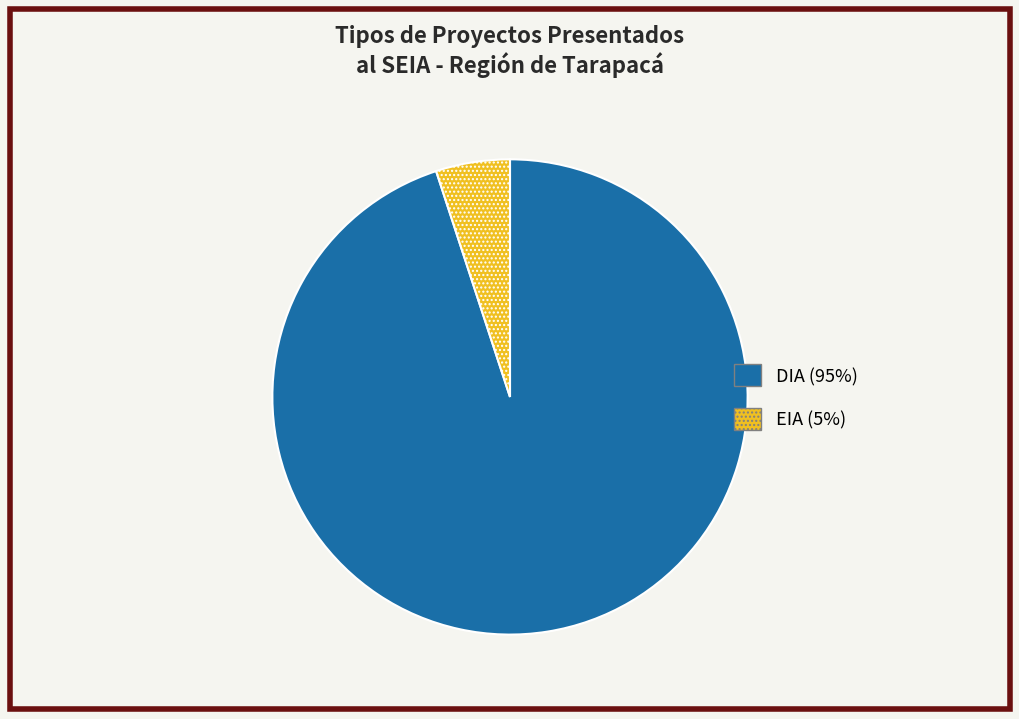

Which has a higher value, EIA or DIA?

DIA